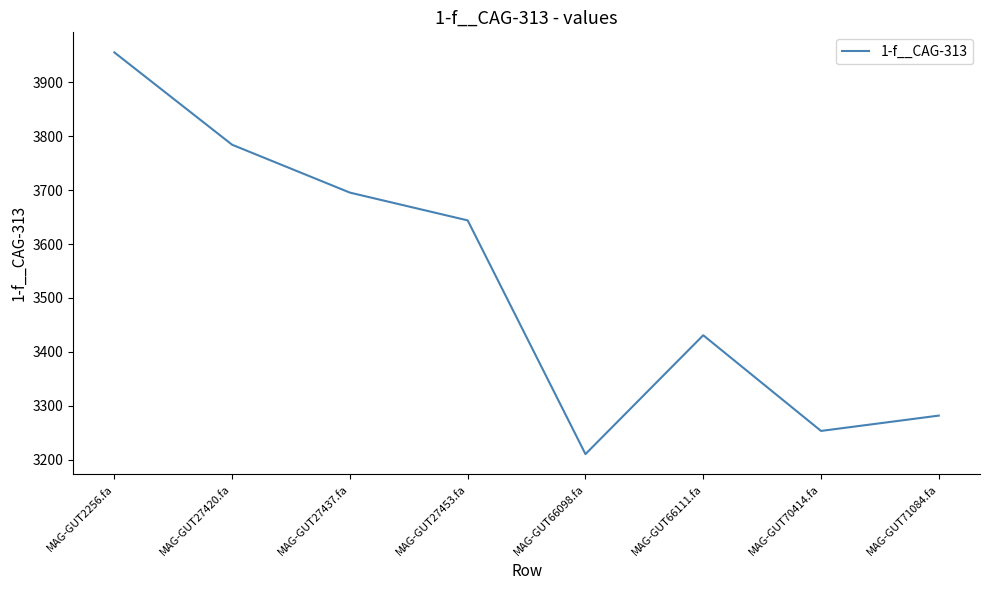

What is the ratio of the value at MAG-GUT66111.fa to the value at MAG-GUT27453.fa?

0.9